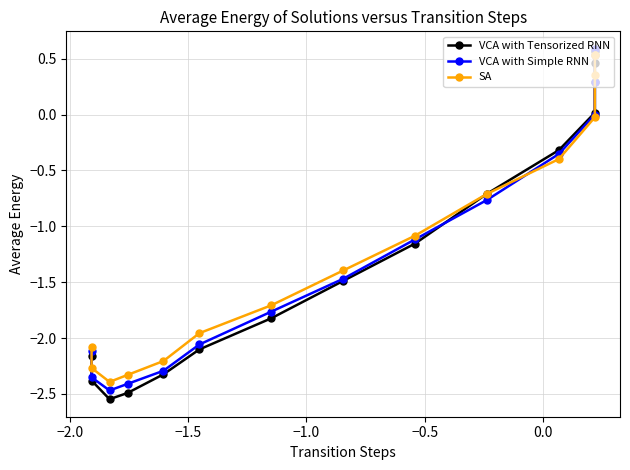

Which series has the largest range (max minus min)?

VCA with Tensorized RNN